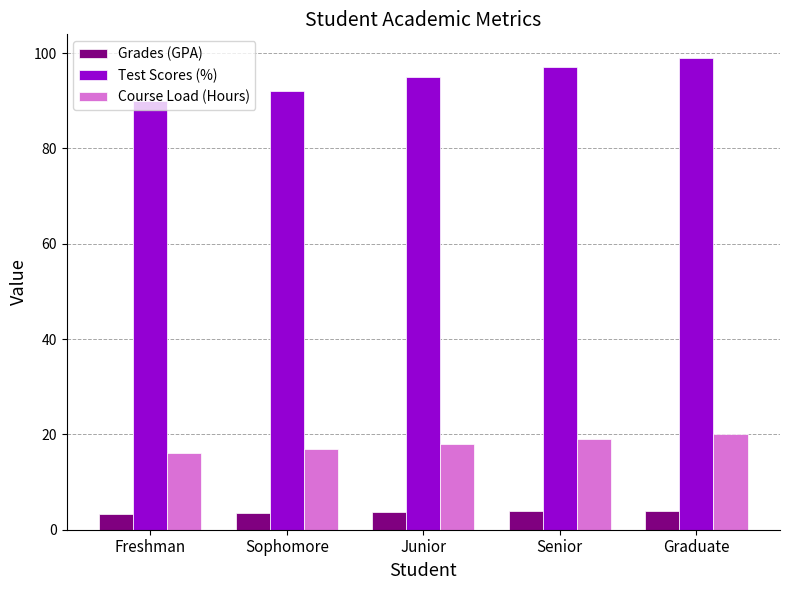

What is the total value across all series at Junior?

116.7